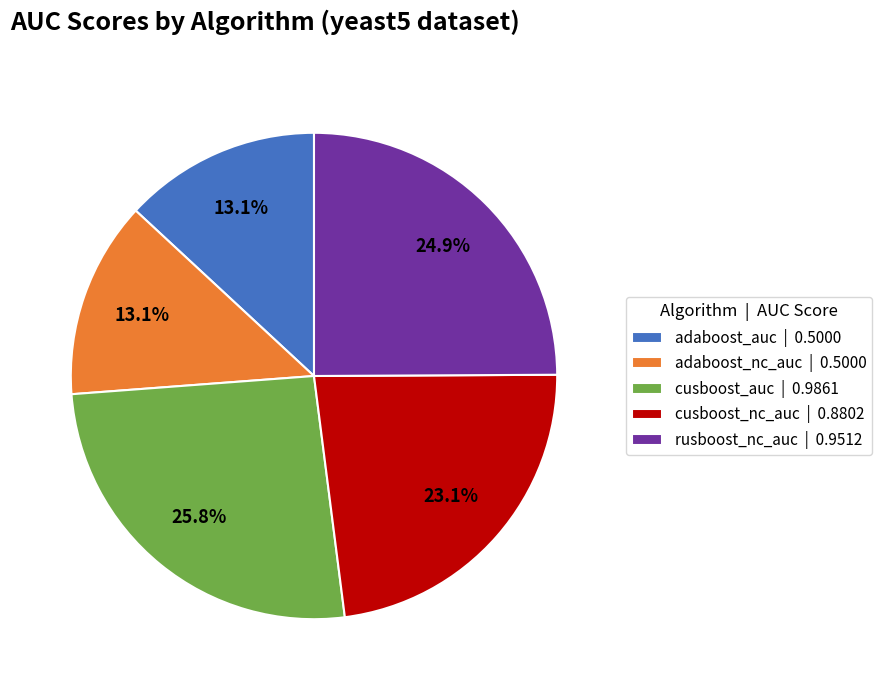

What is the total percentage of cusboost_nc_auc and adaboost_nc_auc?

36.2%